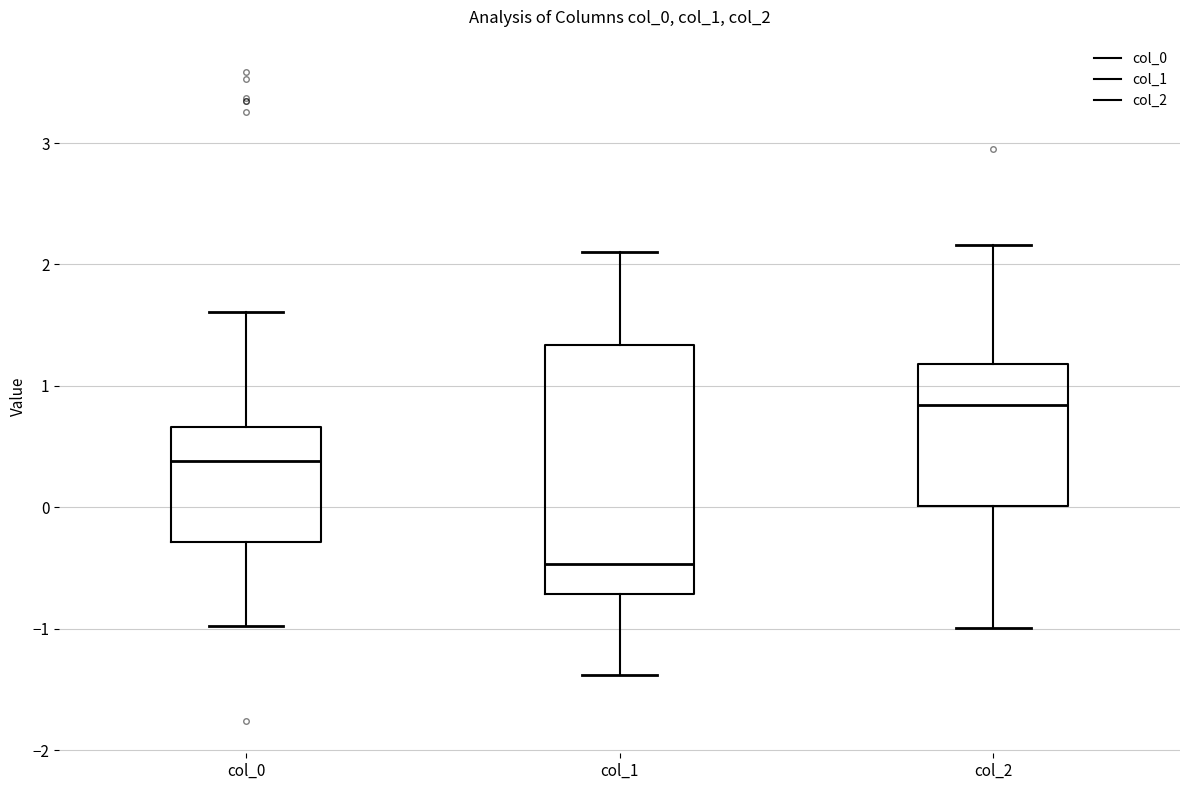

Which box is the tallest, from its lower edge to its upper edge?

col_1